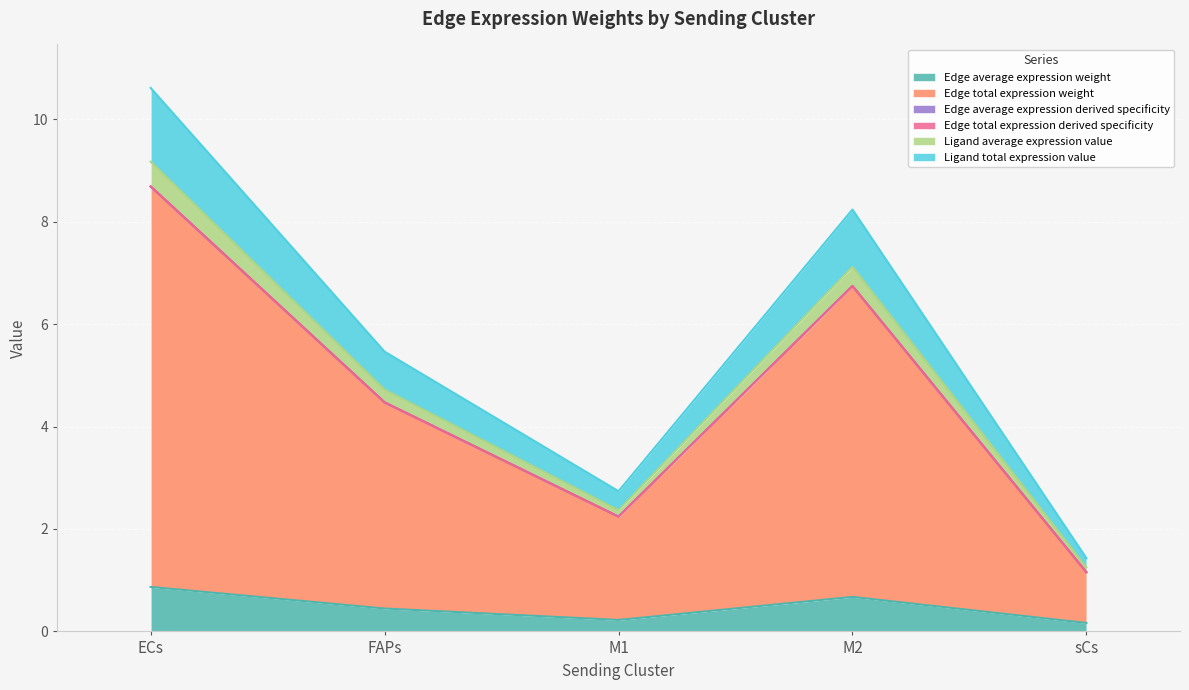

List the labels in order of Edge average expression derived specificity value, largest first.

ECs, M2, FAPs, M1, sCs